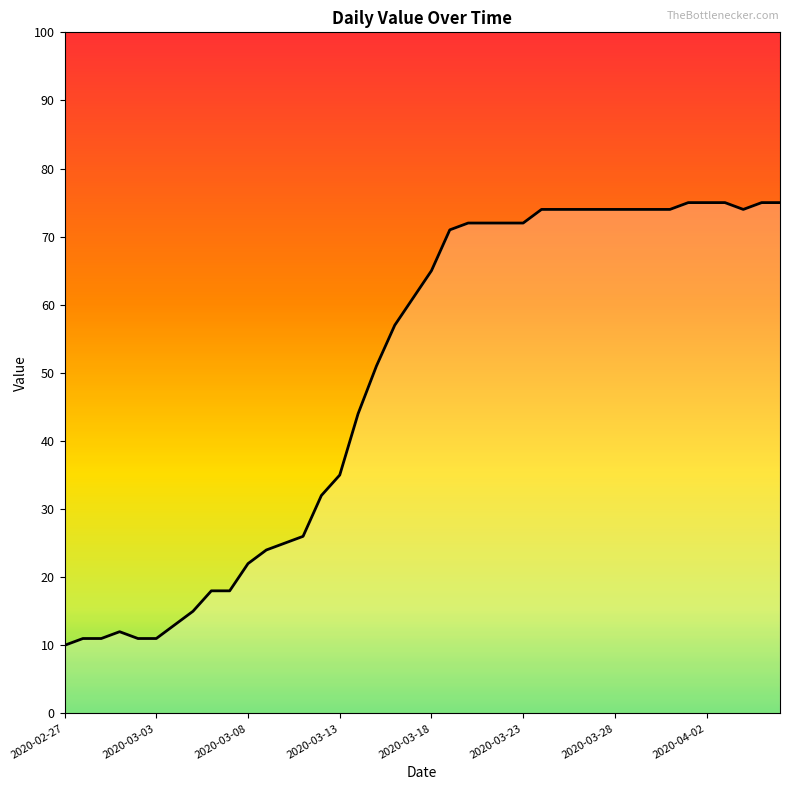

What is the greatest value displayed?

75